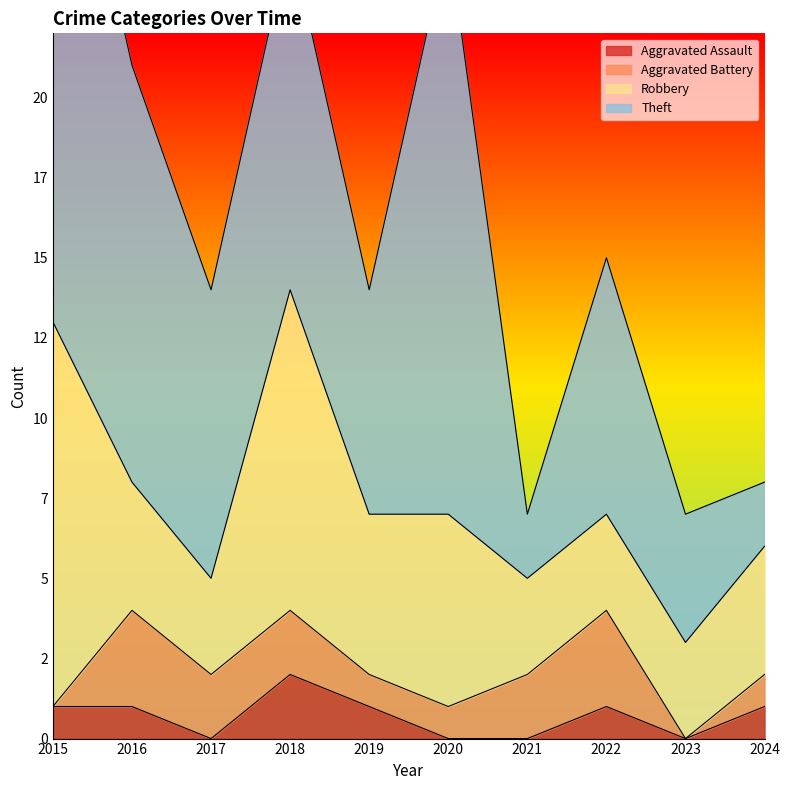

What is the value of the Aggravated Battery point at the 7th from the left?

2